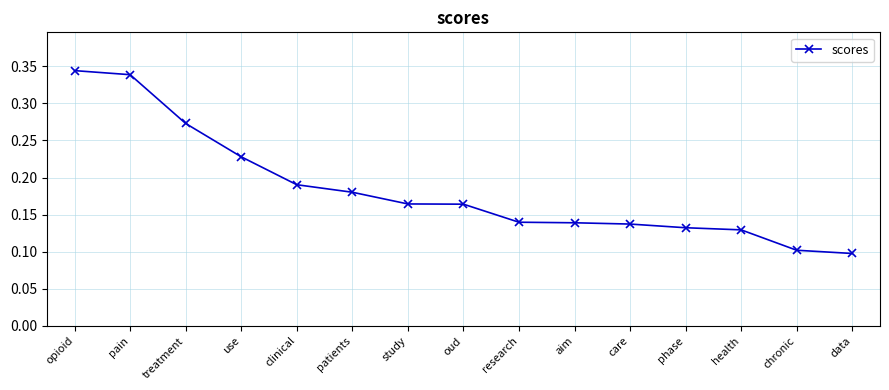

The value at oud is 0.3. True or false?

False